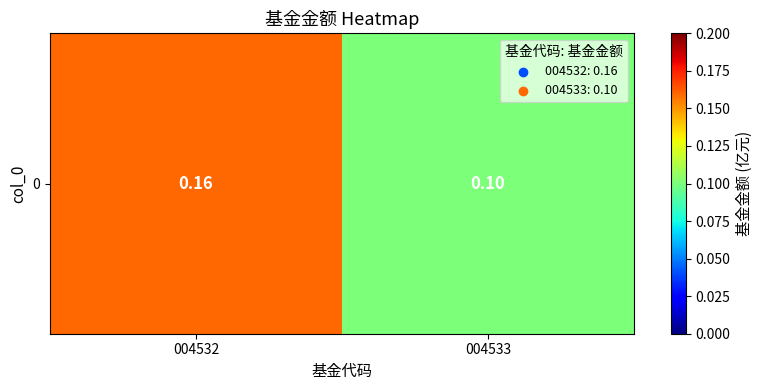

Rank the categories by value from highest to lowest.

004532, 004533